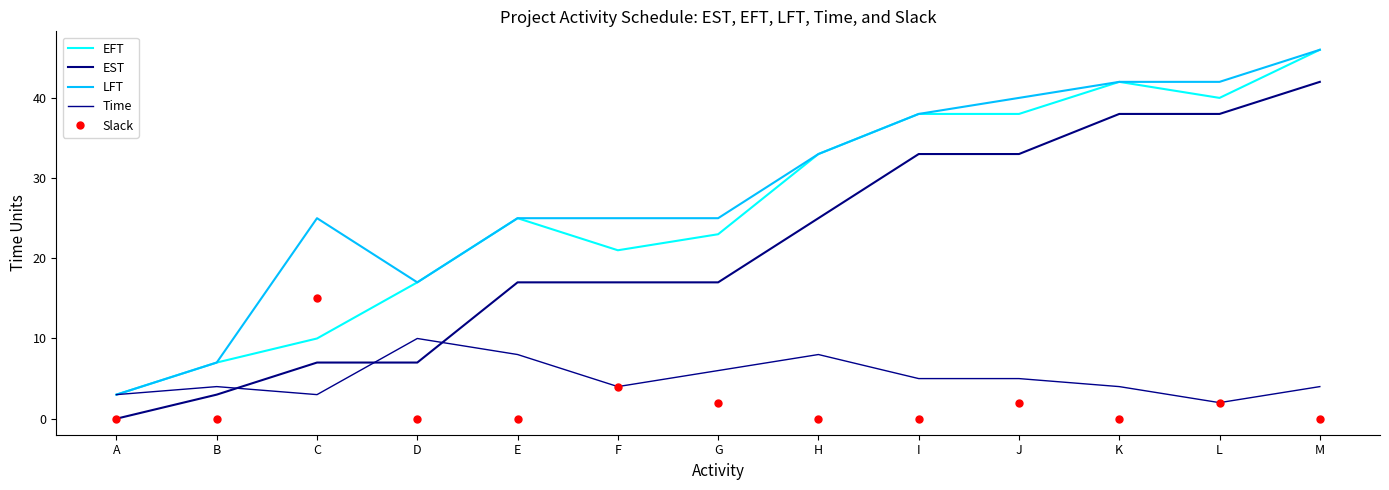

What is the highest value of the Slack series?

15